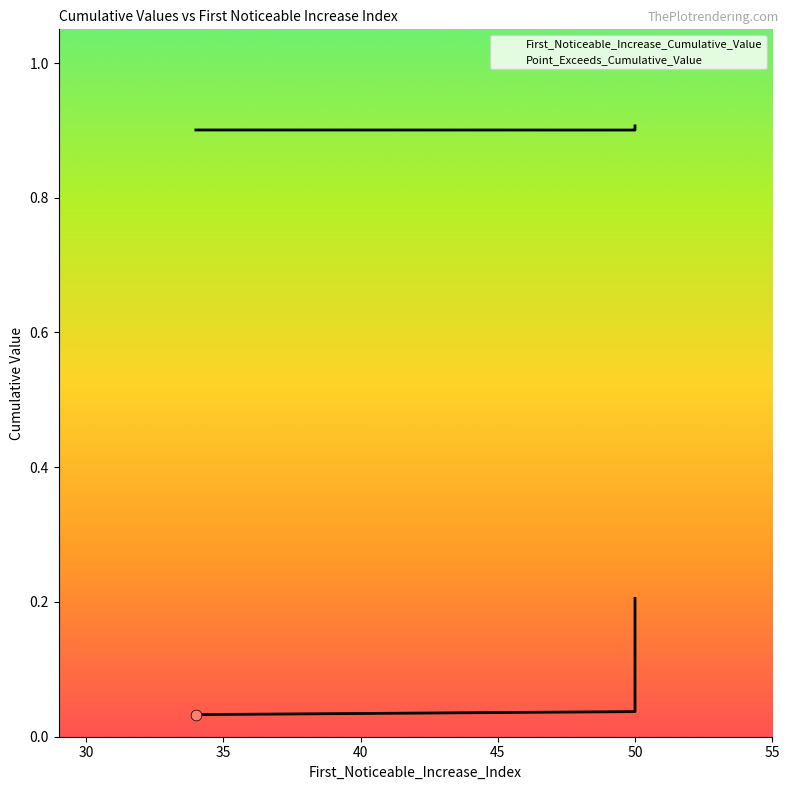

Which series has the largest total across all categories?

Point_Exceeds_Cumulative_Value